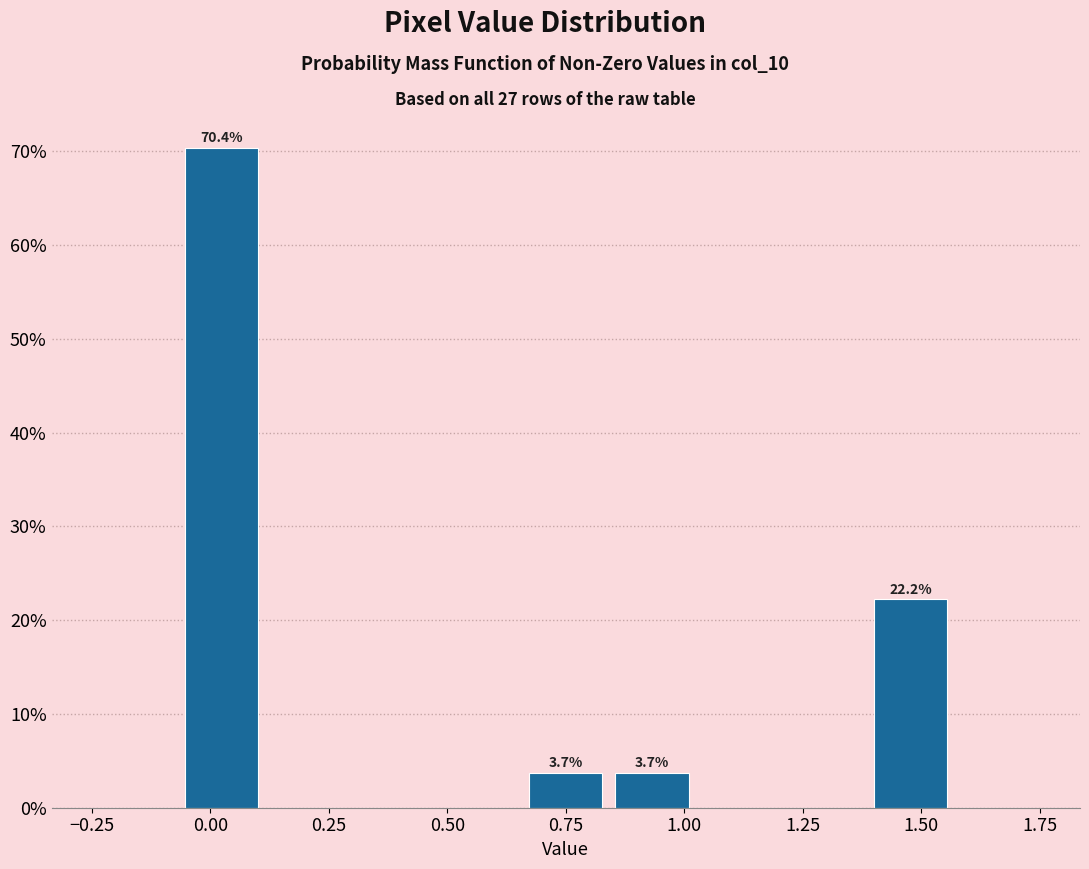

Around what value on the x-axis is the tallest bar? Give the approximate position of its centre, as read against the axis.

0.00